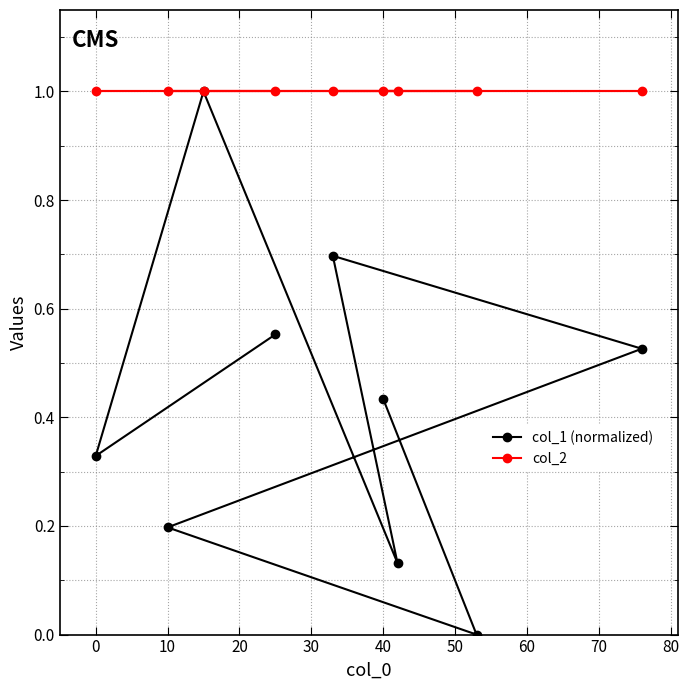

True or false: col_1 (normalized) and col_2 cross at least once.

False